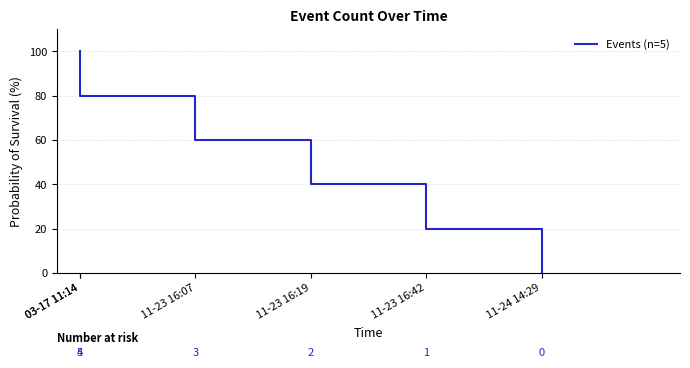

The chart shows a value of 20 at 11-23 16:42. True or false?

True